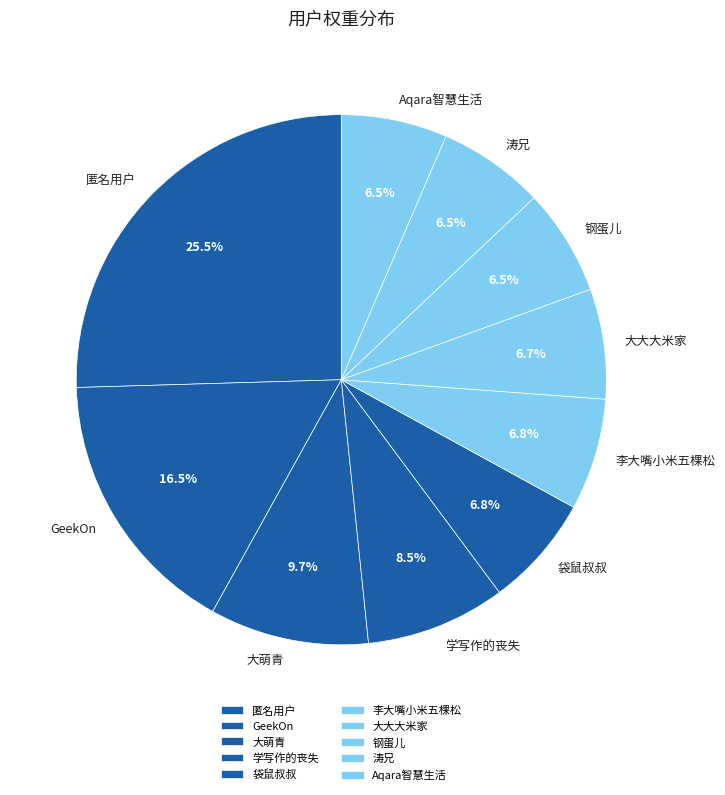

Which slice is the largest?

匿名用户